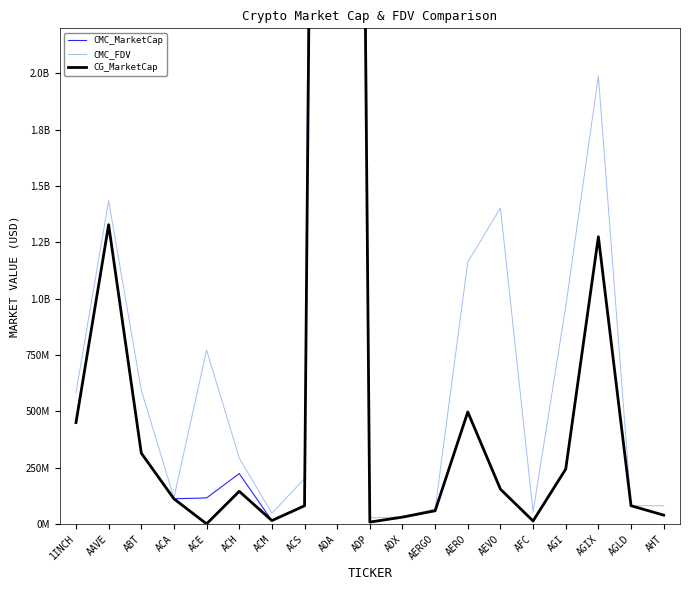

What is the value of the CMC_FDV point at the 14th from the left?

1402132315.2